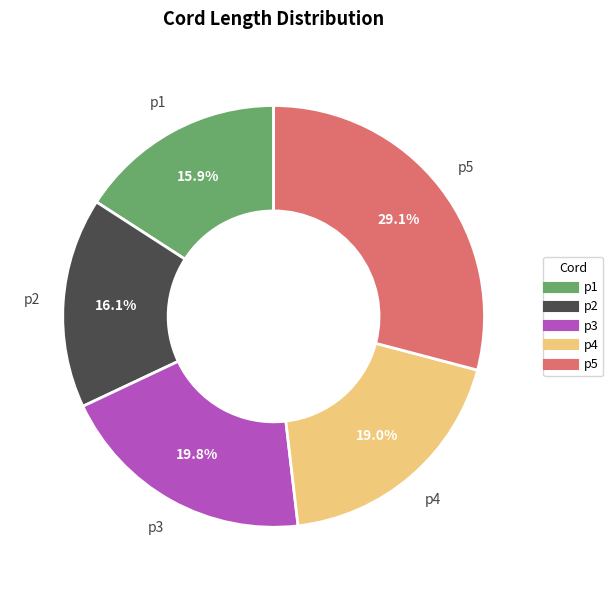

Is there a majority slice in this chart?

No